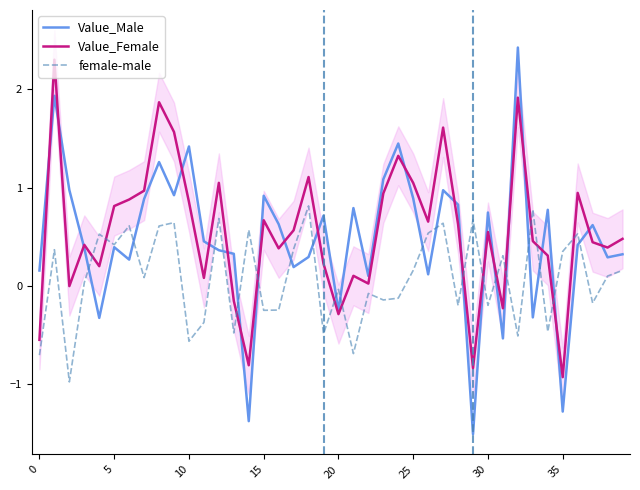

How many values in the Value_Male series are below 0?

7